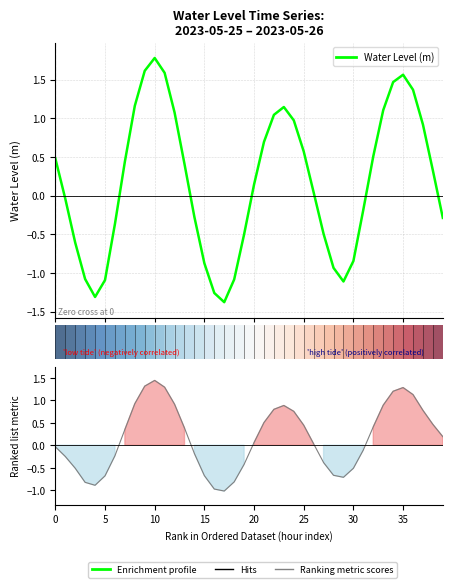

Does the chart display data point markers on the line(s)?

No